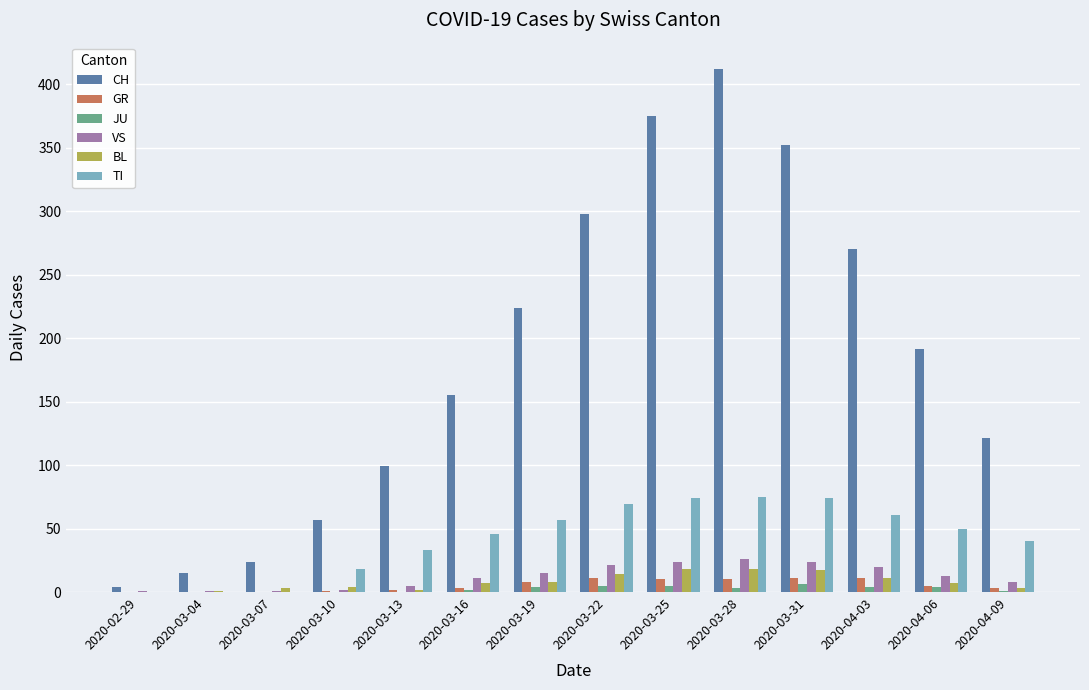

What is the sum of all BL values?

113